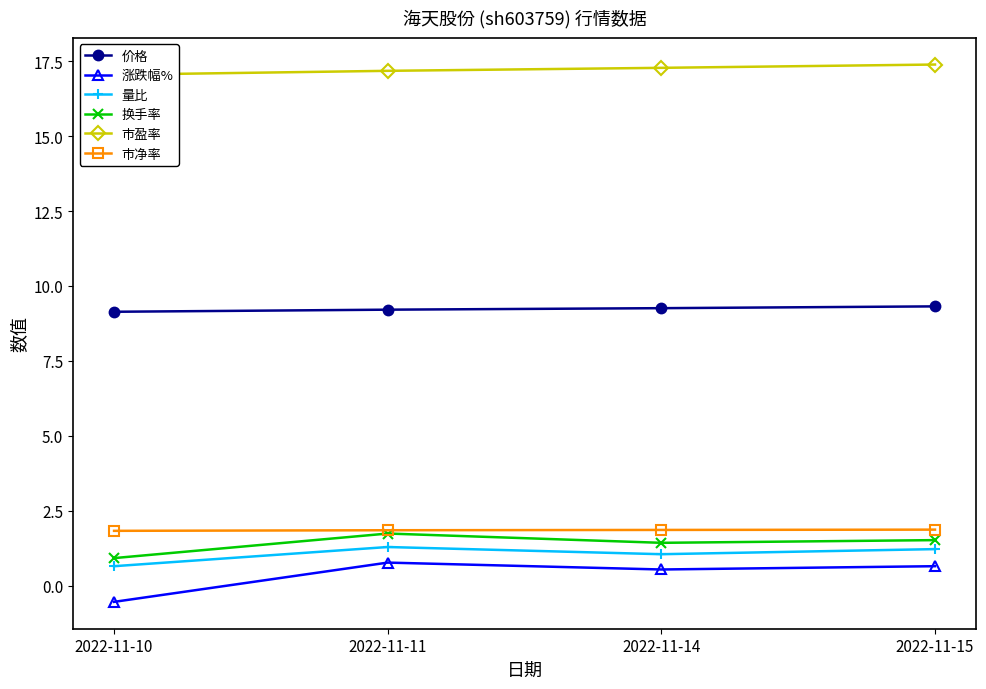

Is this an area chart (filled region under the line)?

No